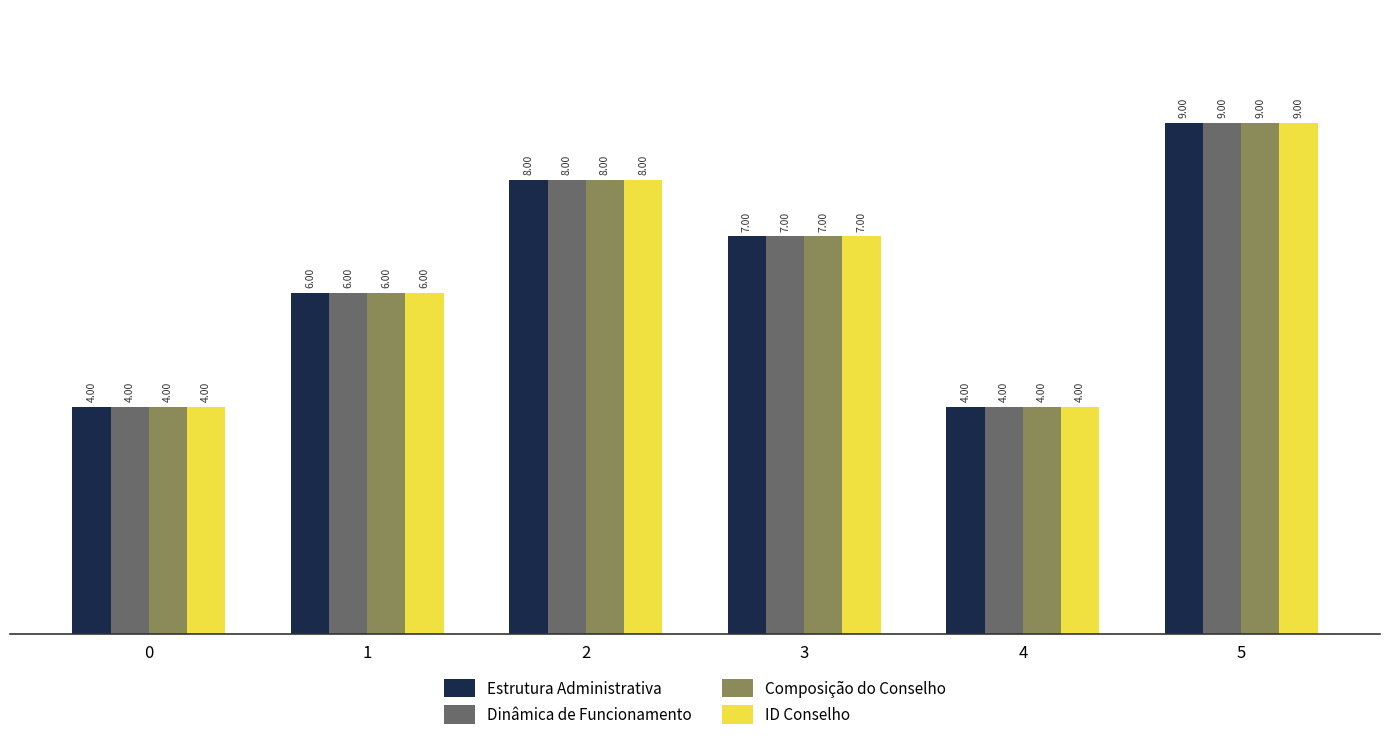

What is the value of the ID Conselho bar at the 2nd from the left?

6